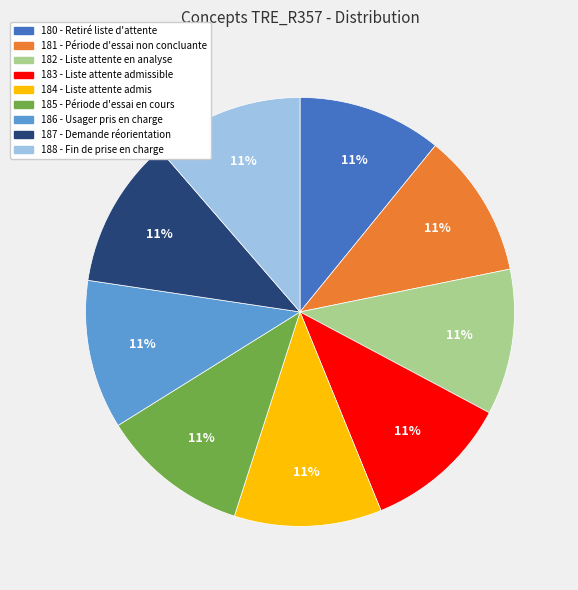

Is there a majority slice in this chart?

No